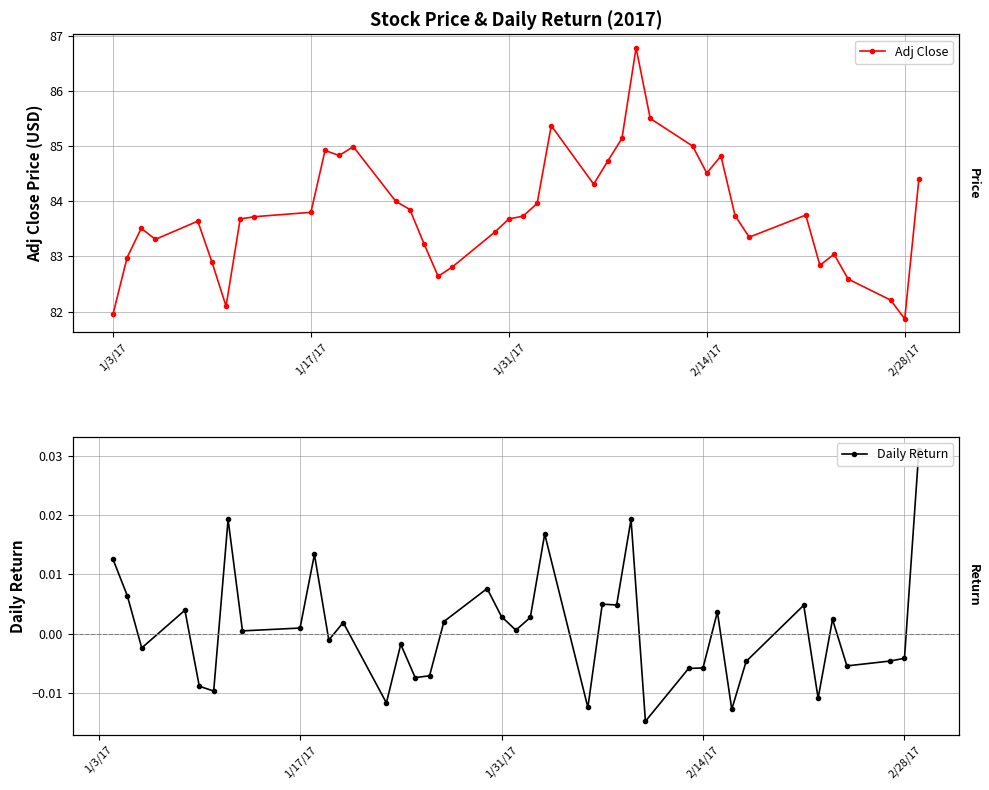

At how many categories does at least one series exceed 19?

40